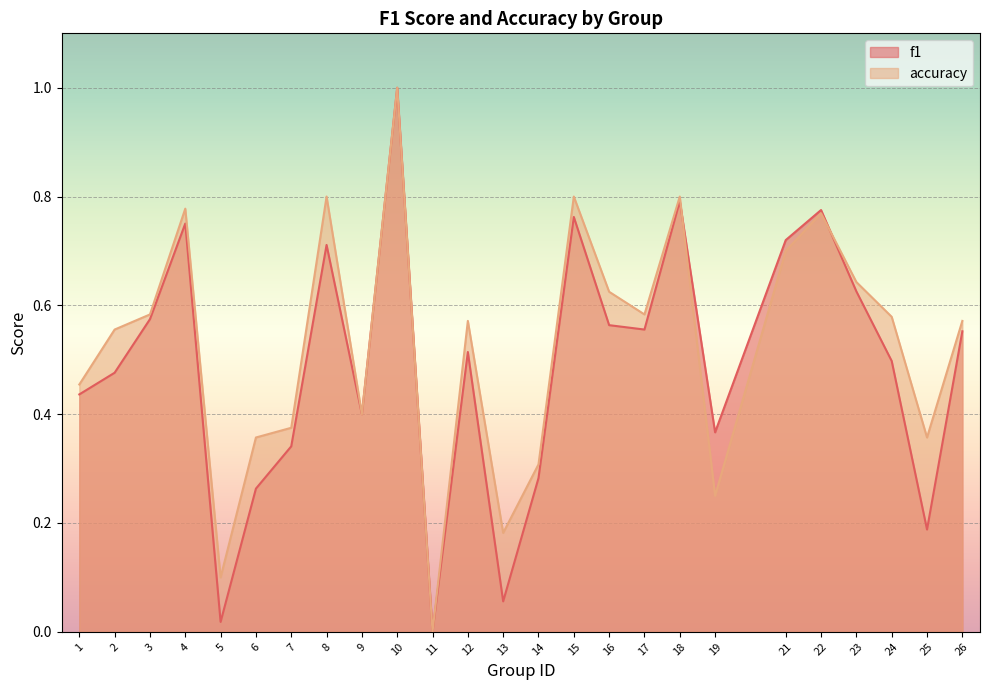

Reading left to right, list all the values displayed in this chart.

f1: 0.4	0.5	0.6	0.8	0.0	0.3	0.3	0.7	0.4	1.0	0.0	0.5	0.1	0.3	0.8	0.6	0.6	0.8	0.4	0.7	0.8	0.6	0.5	0.2	0.6
accuracy: 0.5	0.6	0.6	0.8	0.1	0.4	0.4	0.8	0.4	1.0	0.0	0.6	0.2	0.3	0.8	0.6	0.6	0.8	0.2	0.7	0.8	0.6	0.6	0.4	0.6